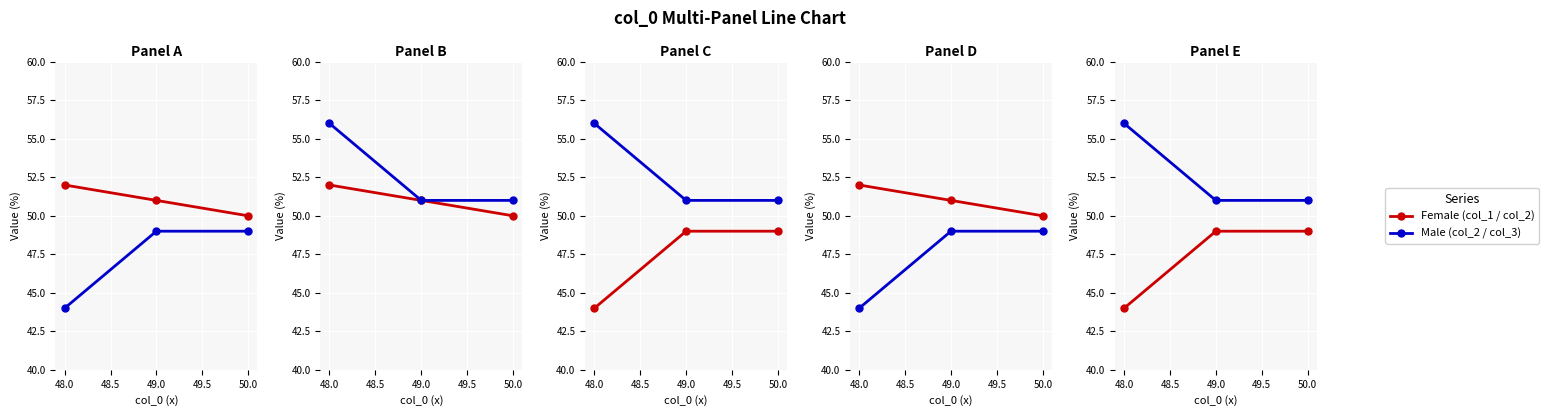

List the series in order of their overall mean, highest first.

Male, Female